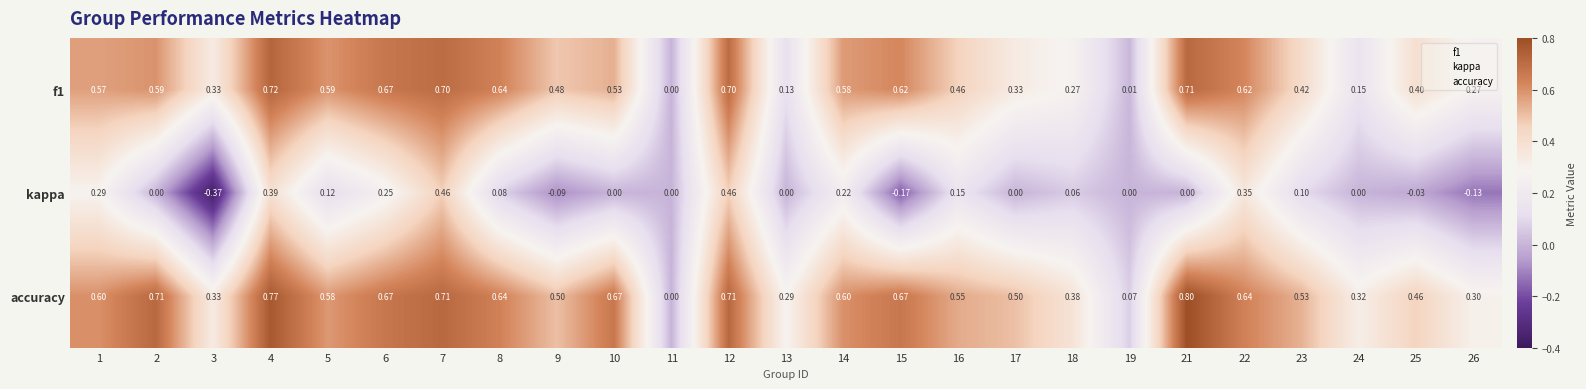

Between 9 and 23, which series saw the biggest shift?

kappa